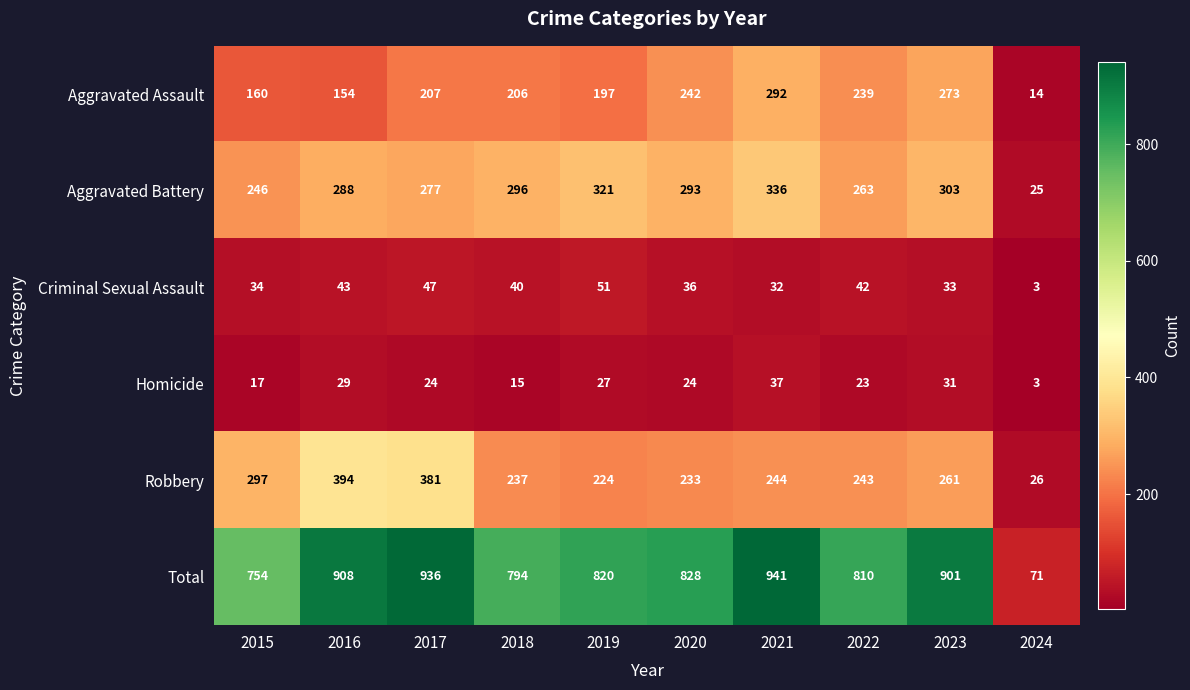

Which series changed the most between 2017 and 2020?

Robbery